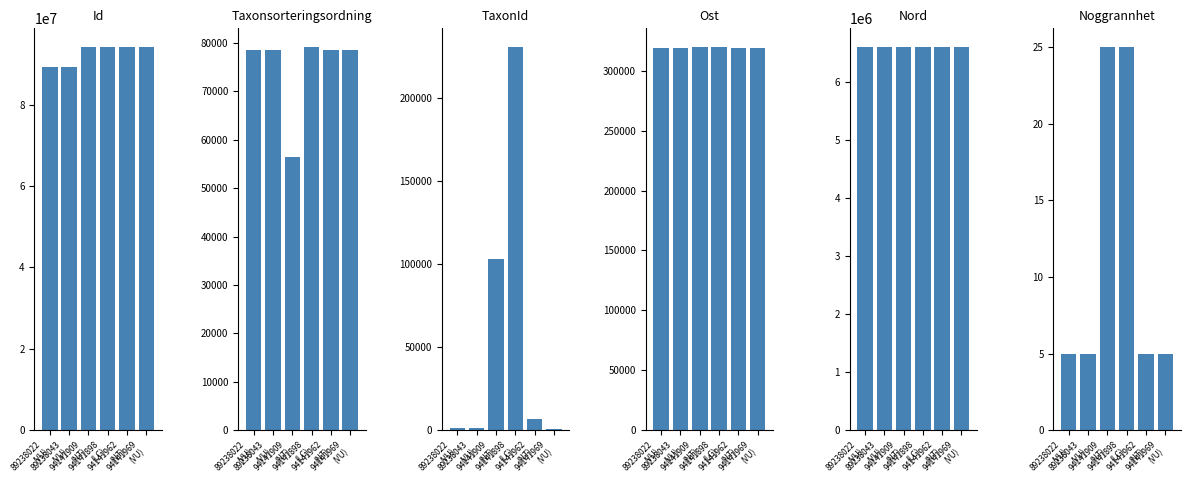

What is the approximate value of Taxonsorteringsordning at 89238043
(VU), to the nearest 100?

78600